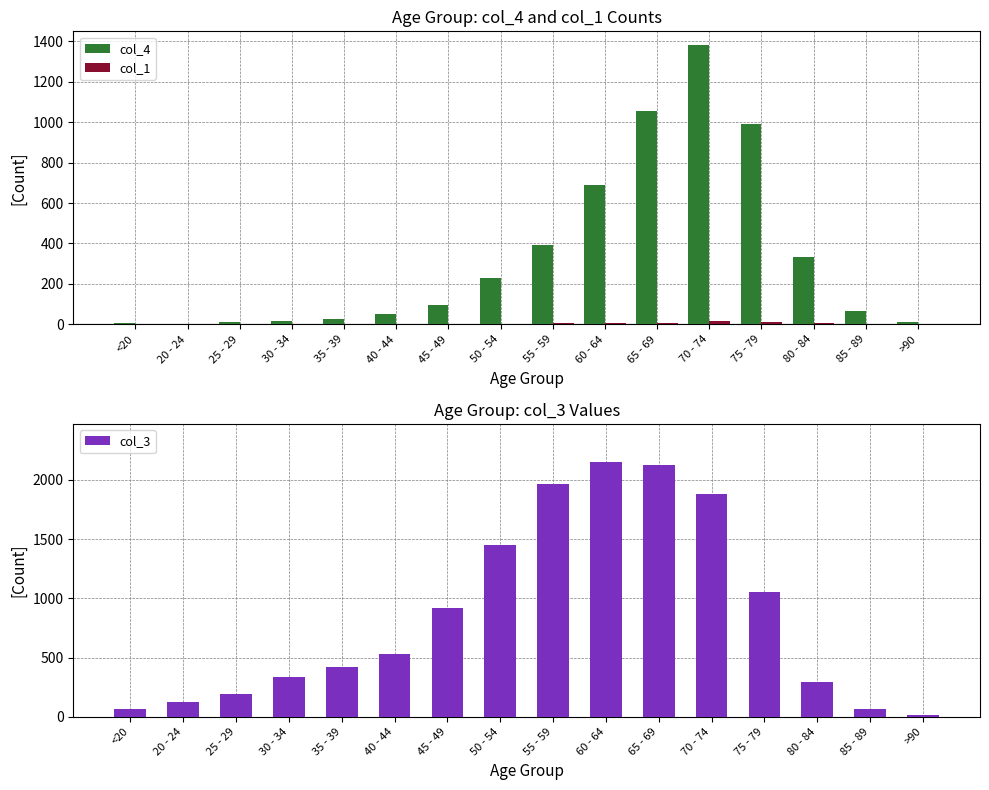

Which series has the widest spread of values?

col_3